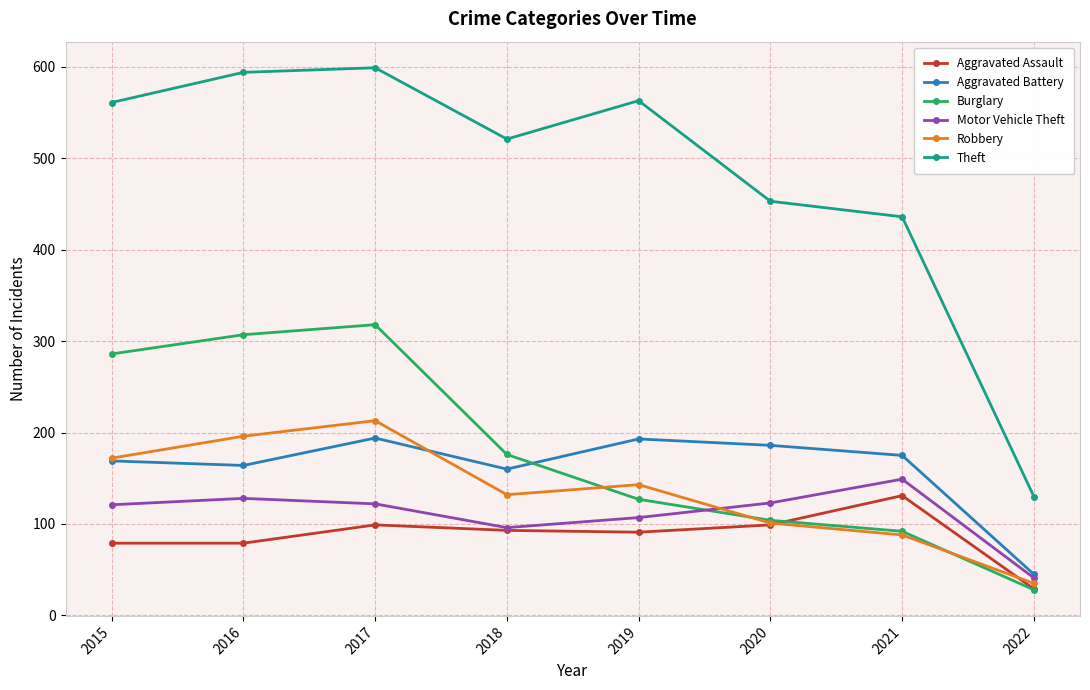

What is the difference between the maximum and minimum values in the Aggravated Assault series?

102